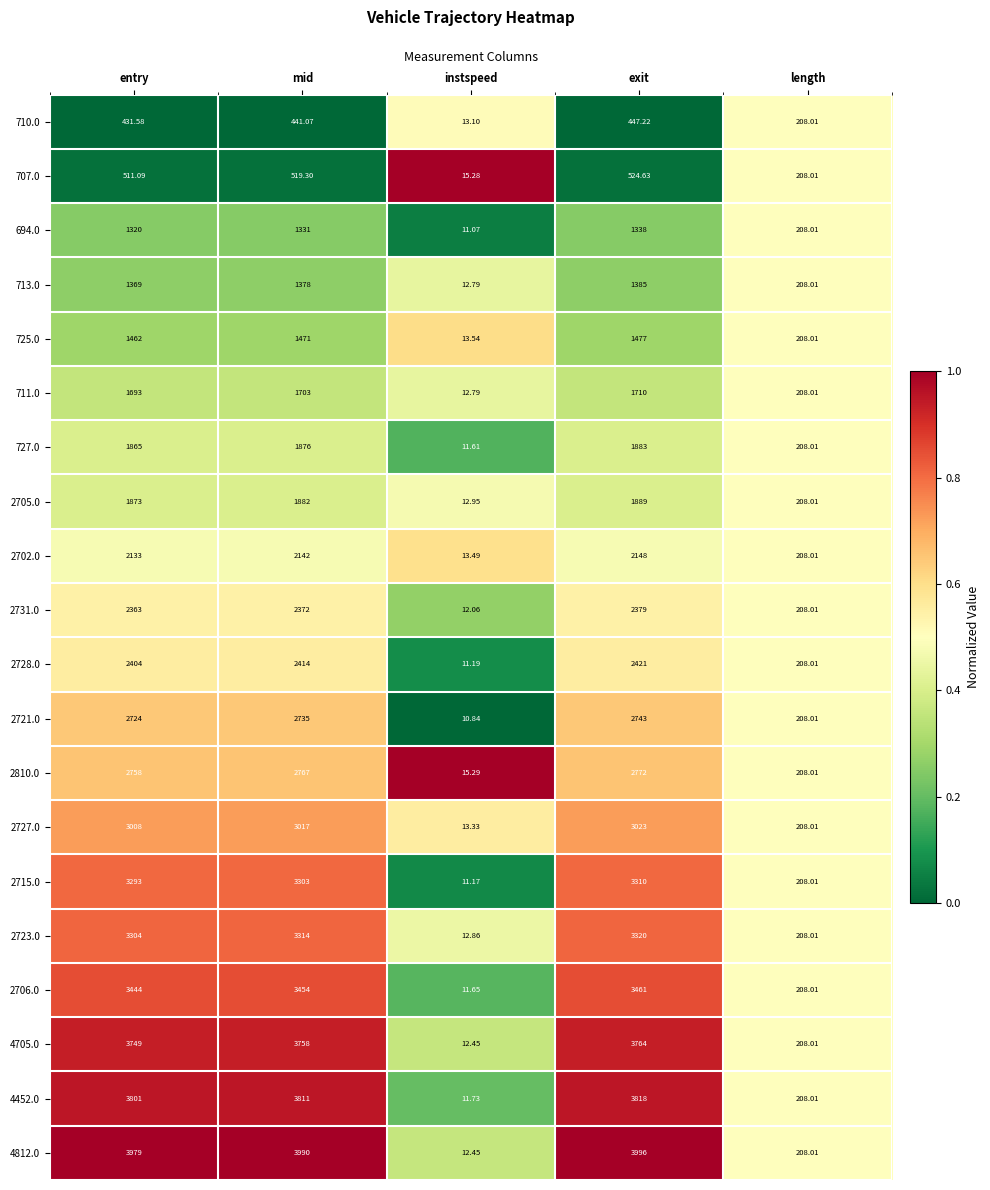

Rank the series by their maximum value, from lowest to highest.

710.0, 707.0, 694.0, 713.0, 725.0, 711.0, 727.0, 2705.0, 2702.0, 2731.0, 2728.0, 2721.0, 2810.0, 2727.0, 2715.0, 2723.0, 2706.0, 4705.0, 4452.0, 4812.0